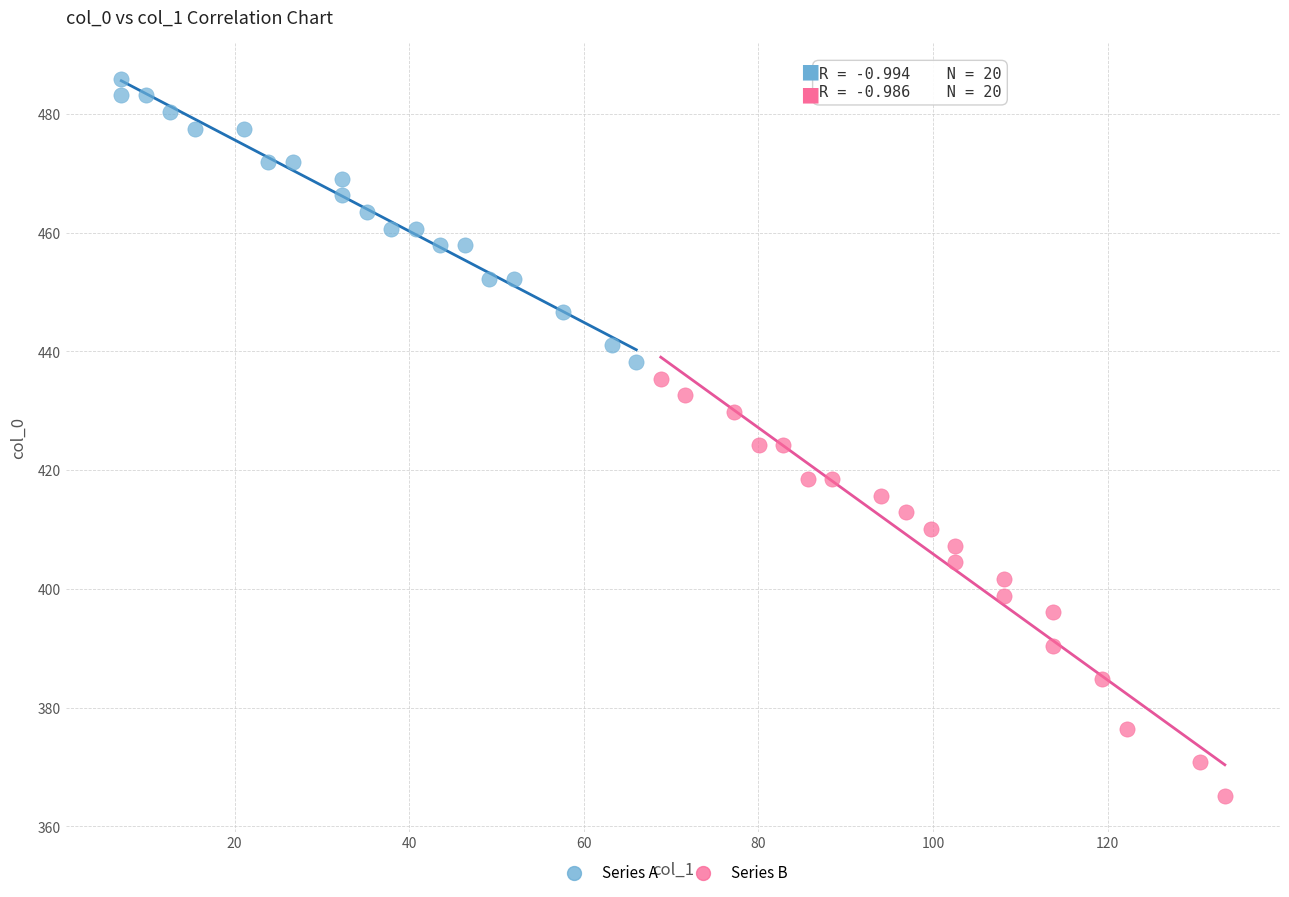

Which series has the widest spread of Y values?

Series B